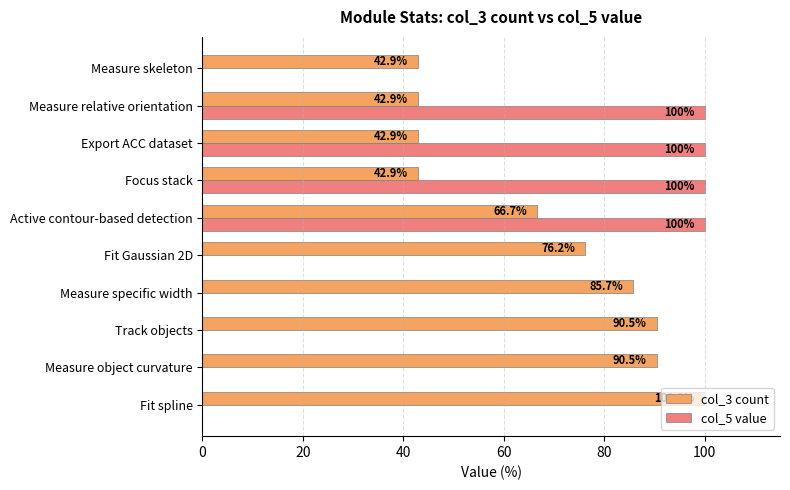

How many categories are shown in the chart?

10